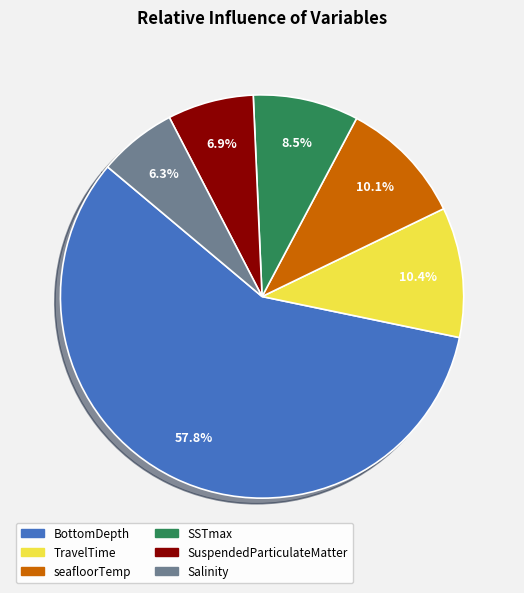

True or false: SSTmax accounts for 16% of the total.

False